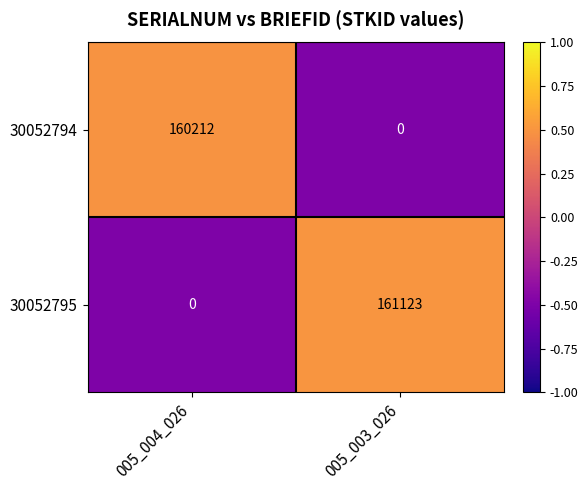

Between 005_004_026 and 005_003_026, which series saw the biggest shift?

30052795